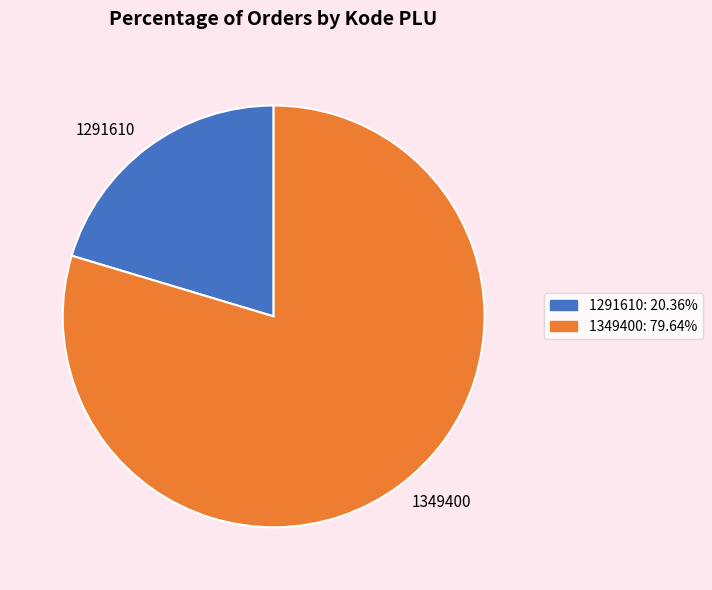

Combined, do 1349400: 79.64% and 1291610: 20.36% account for over 50%?

Yes